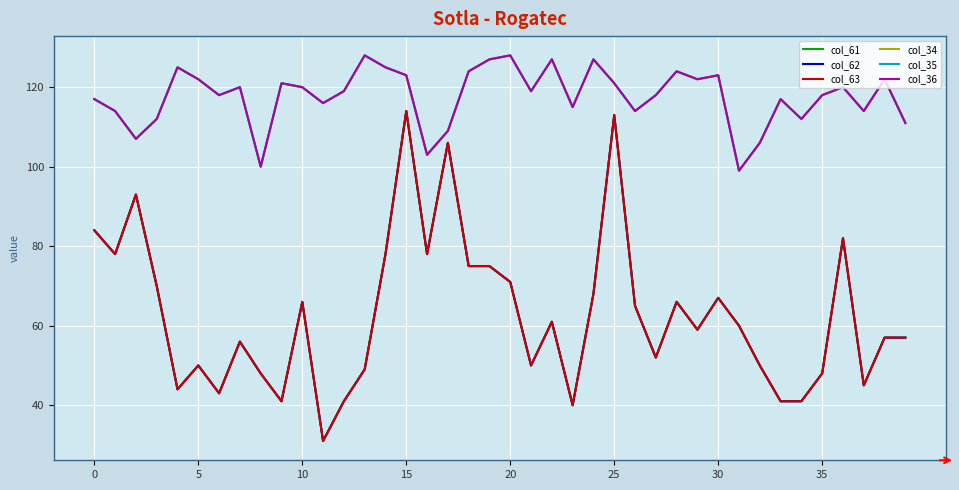

Does the chart display data point markers on the line(s)?

No